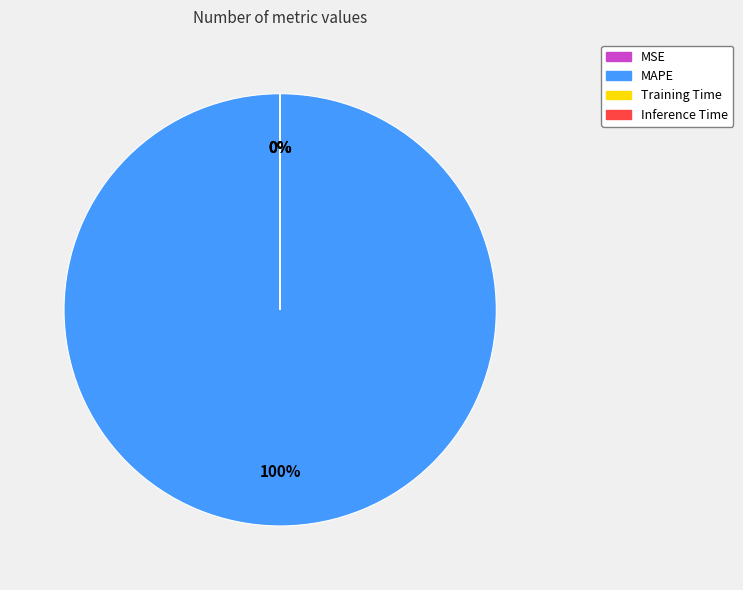

To the nearest percent, what is the difference between the largest and smallest slice percentages?

100%